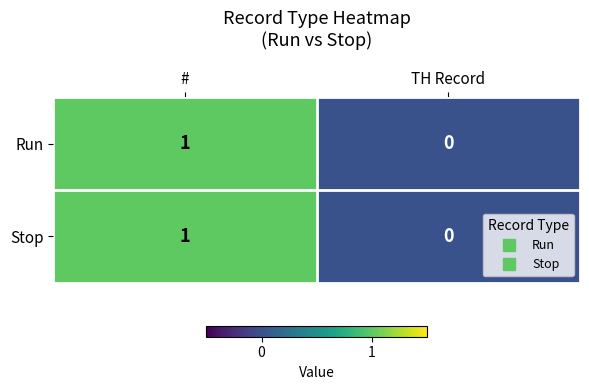

Is the value of Run at # greater than the value of Stop at TH Record?

Yes